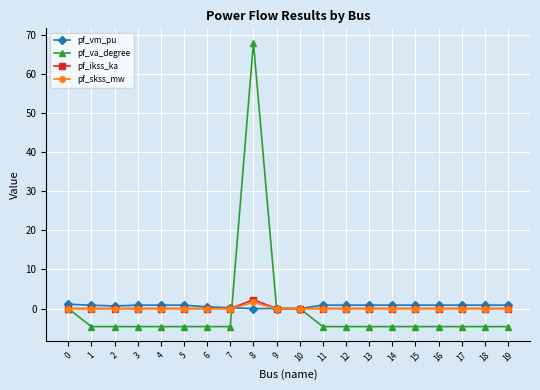

What is the difference between the highest and lowest values at 13?

5.5